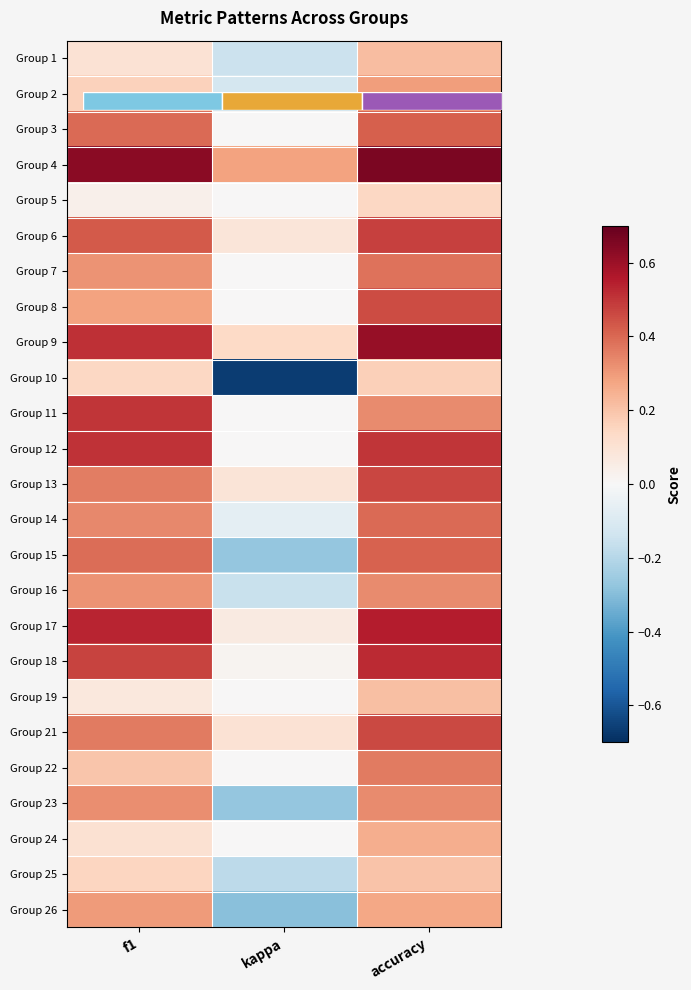

What is the minimum value for Group 14?

-0.1